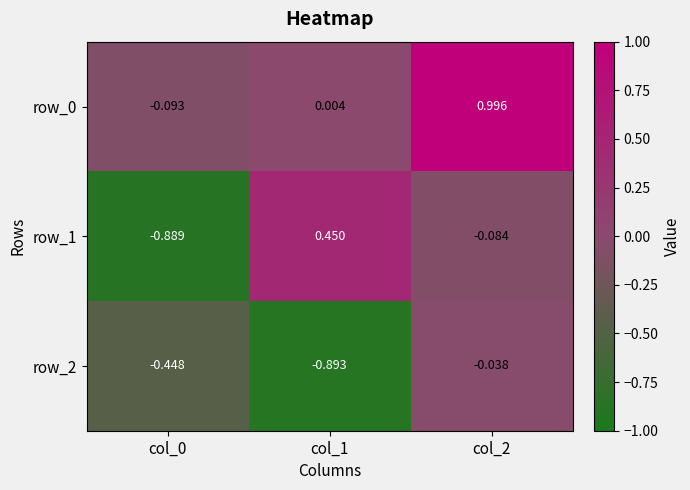

Is it true that row_2 equals -0.7 at col_0?

False